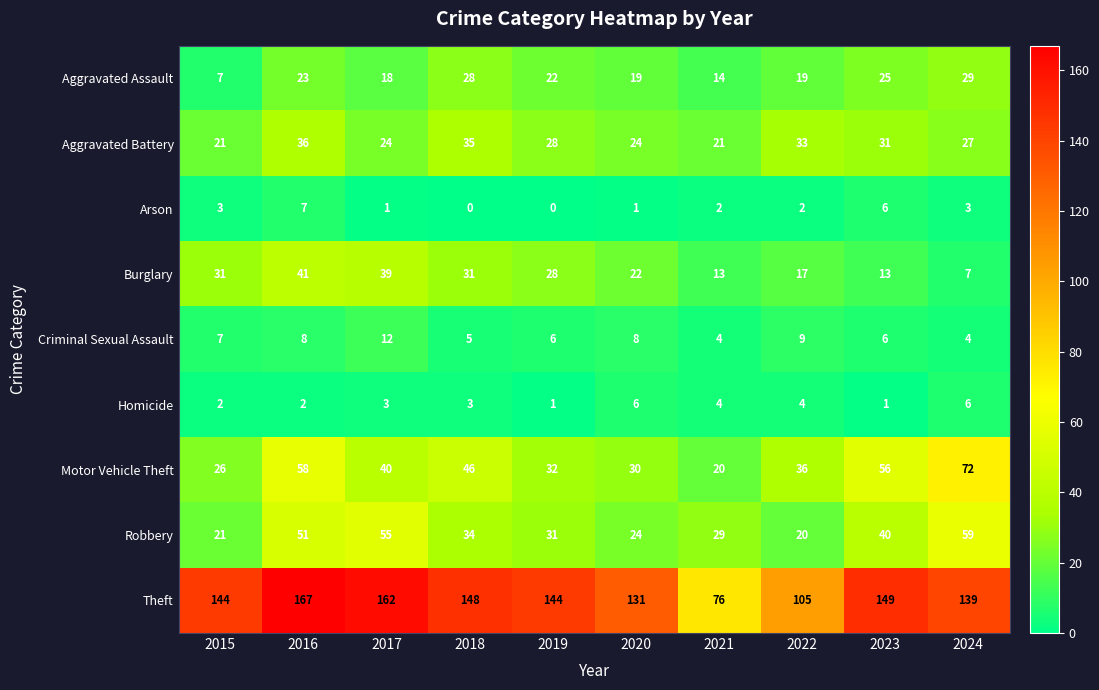

How many series are shown in this chart?

9